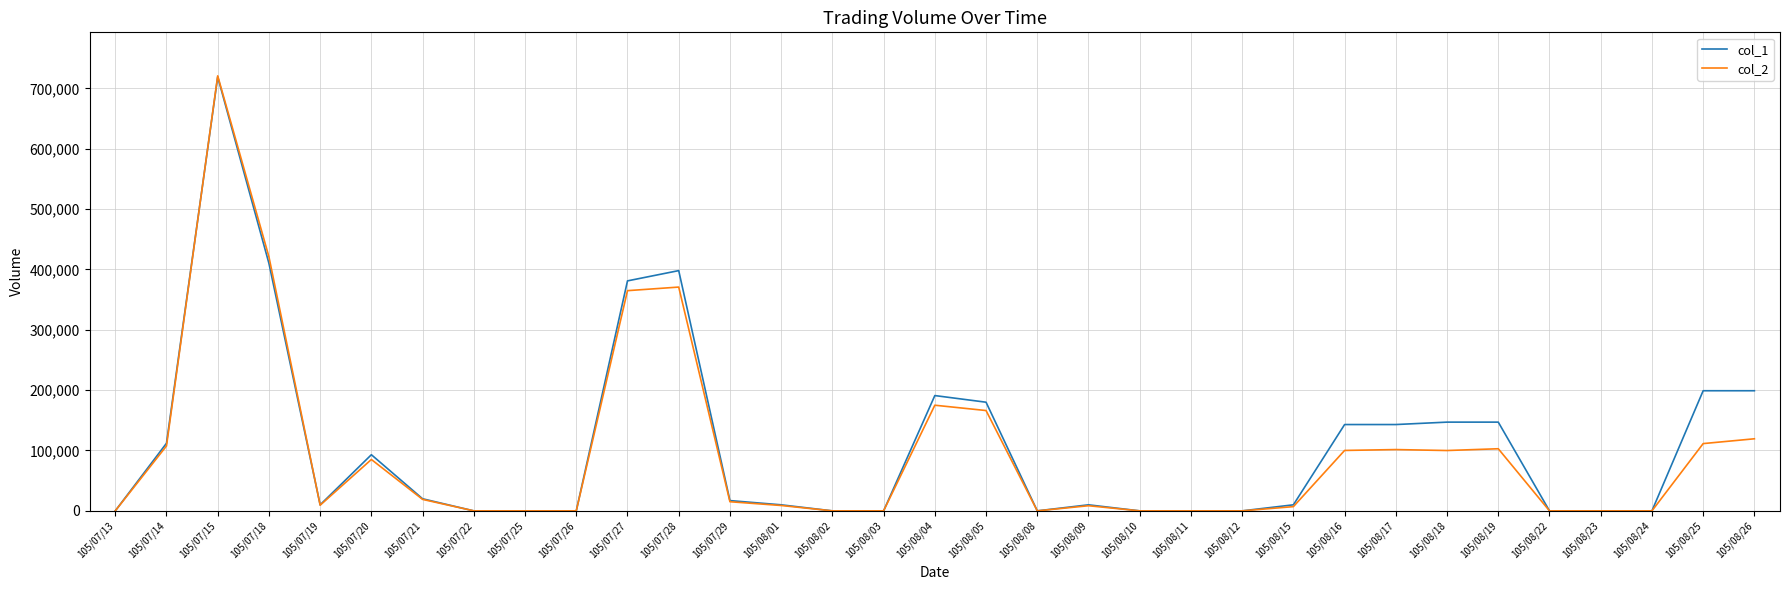

What is the difference between the col_2 values at 105/07/27 and 105/08/05?

198600